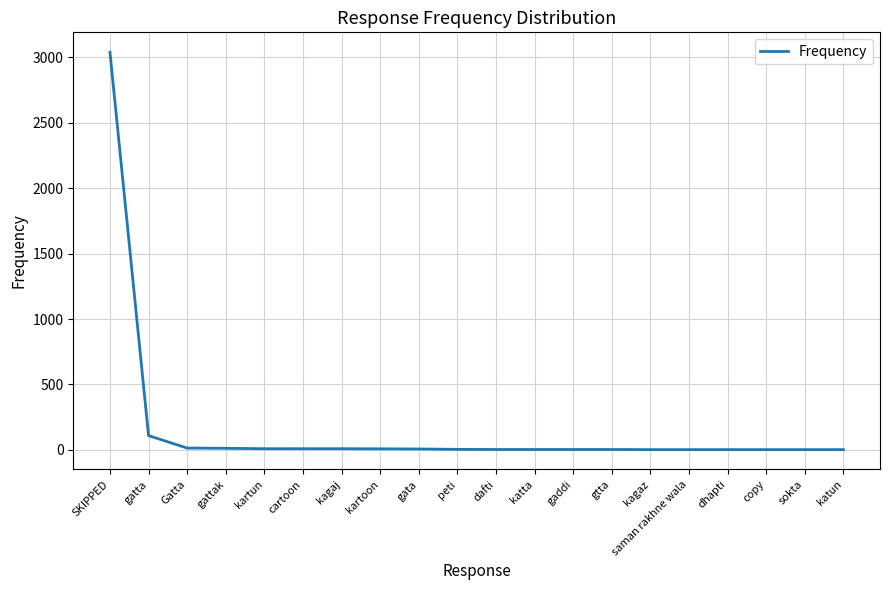

Does the chart have visible grid lines?

Yes